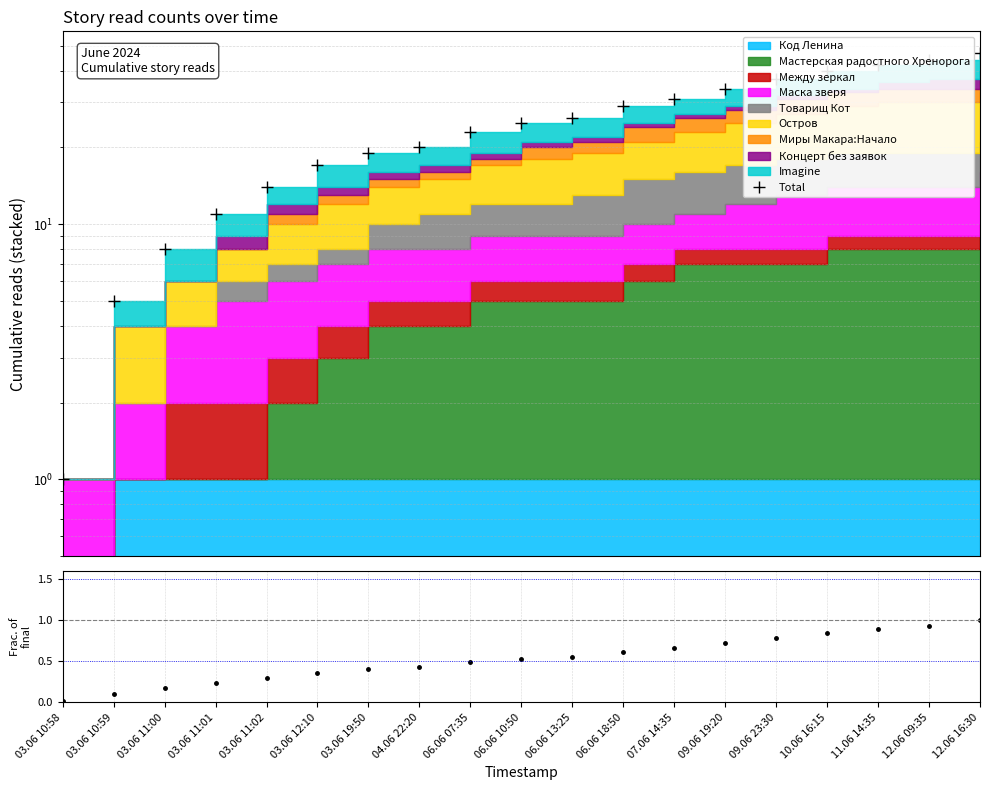

What is the value of the ratio point at the 5th from the left?

0.3